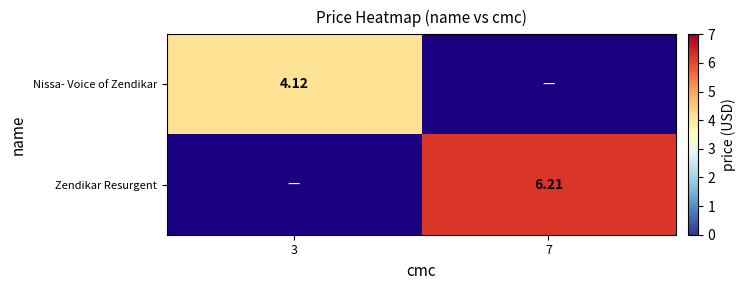

Count the number of data series in this chart.

2